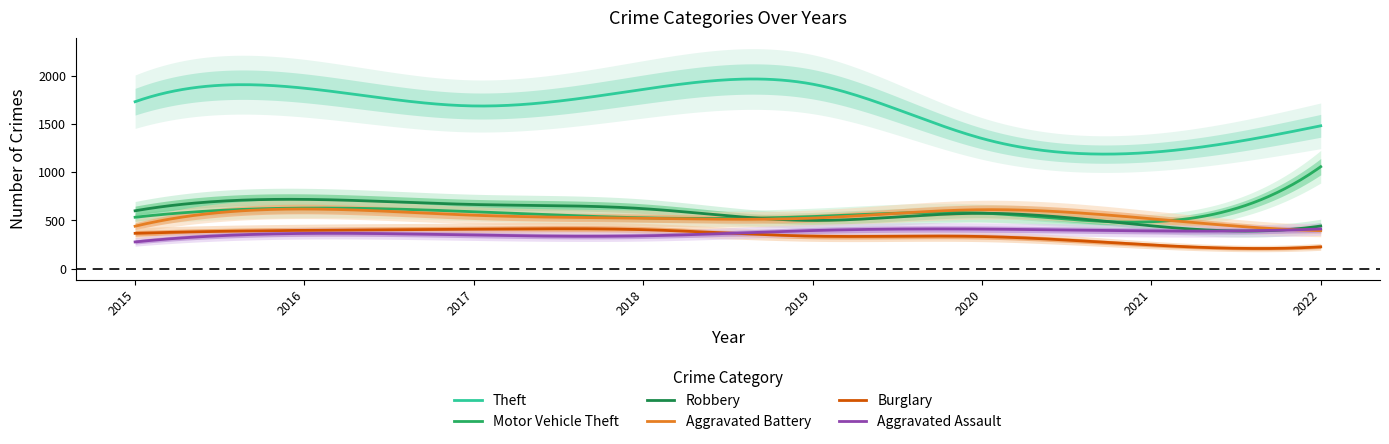

What is the difference between the maximum and minimum values in the Burglary series?

205.1